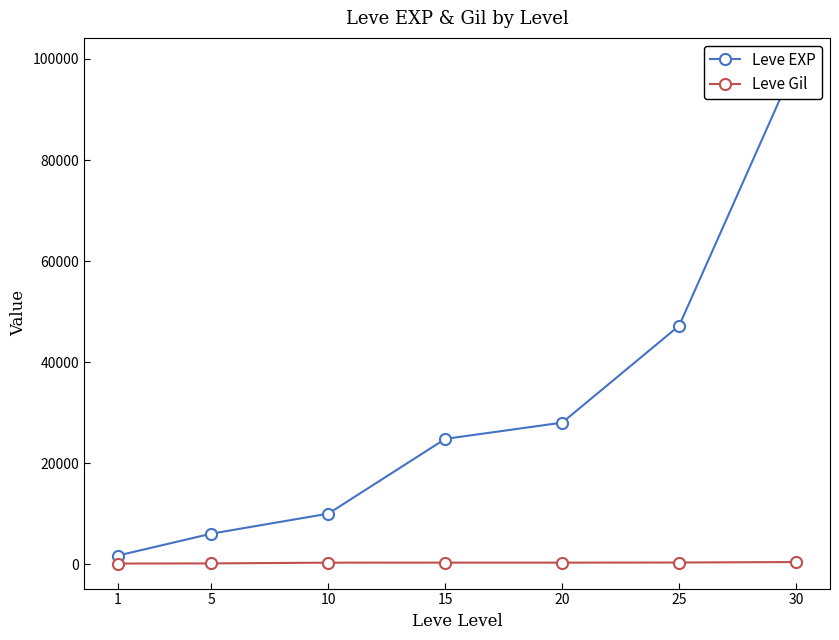

Is it true that Leve Gil equals 649 at 30?

False